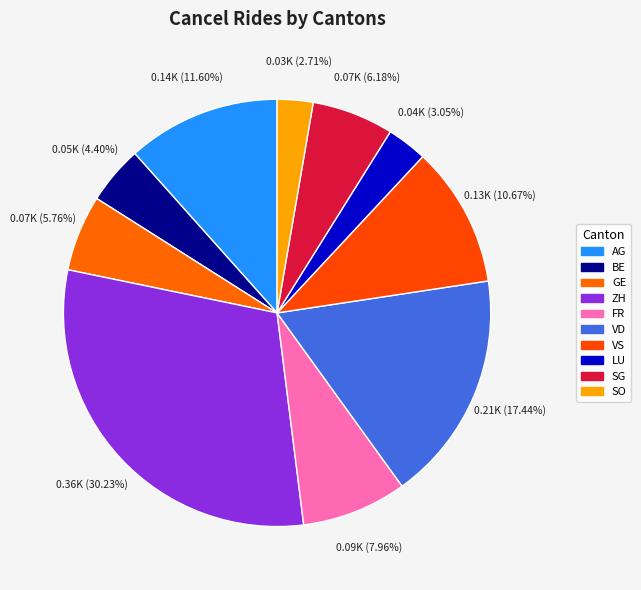

How many slices are in this pie chart?

10